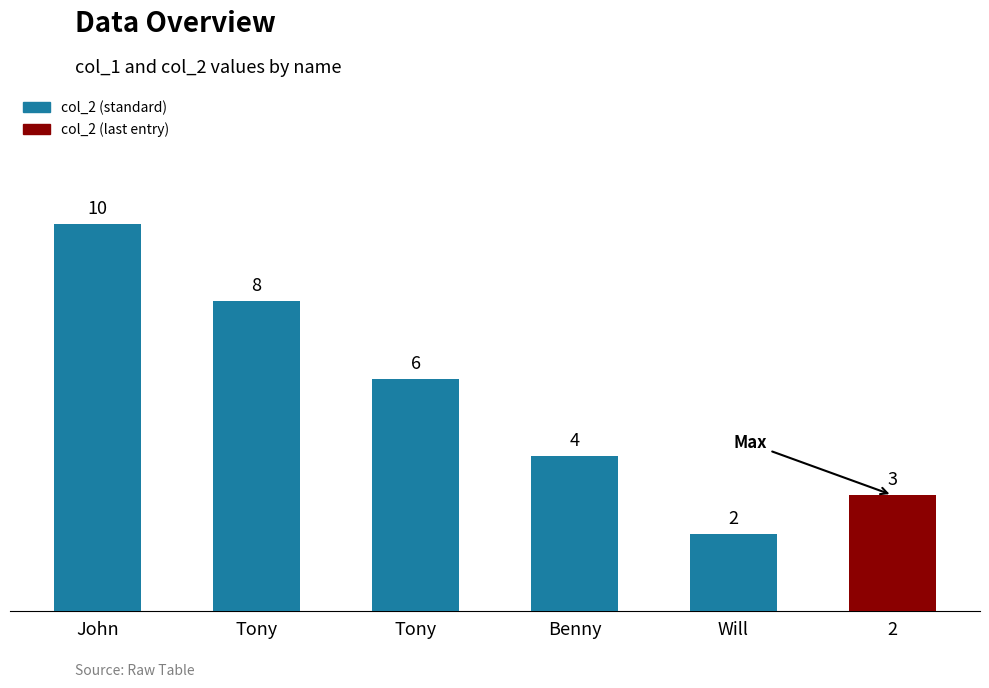

What is the ratio of the value at John to the value at Will?

5.0